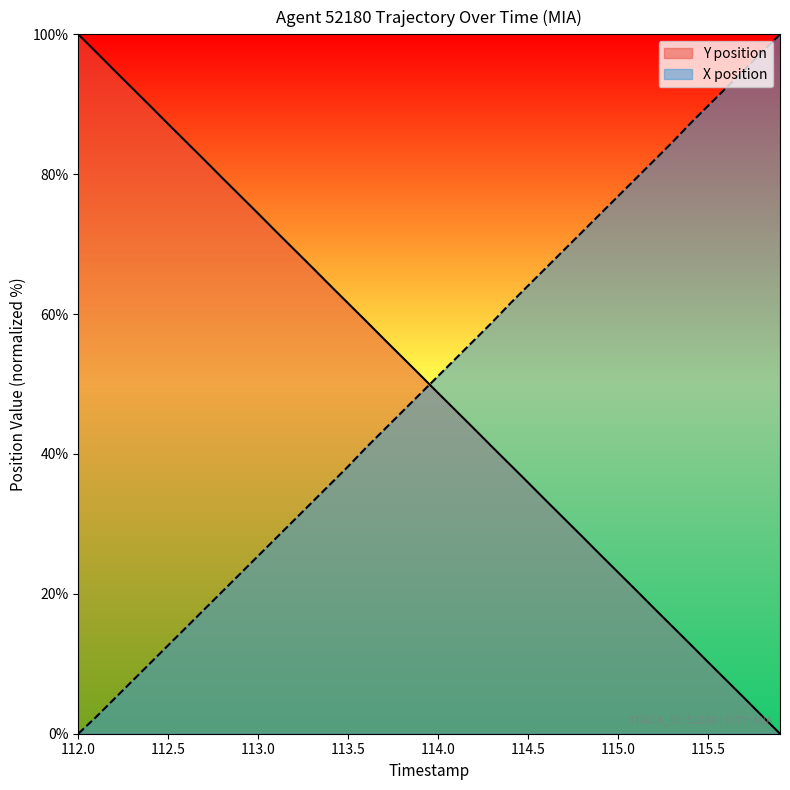

How many intersections are there between X position and Y position?

1